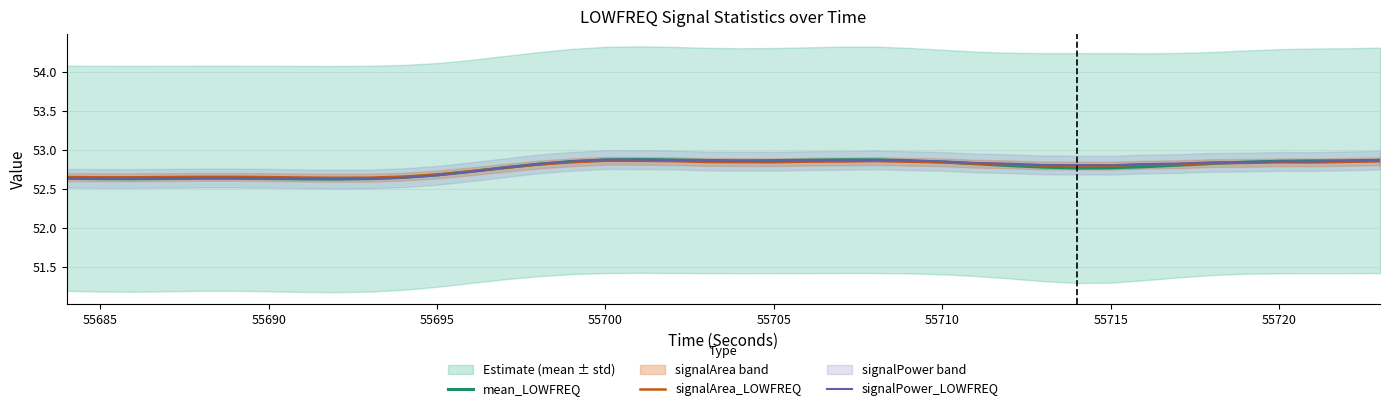

Count the mean_LOWFREQ values in the range 52 to 53.

40